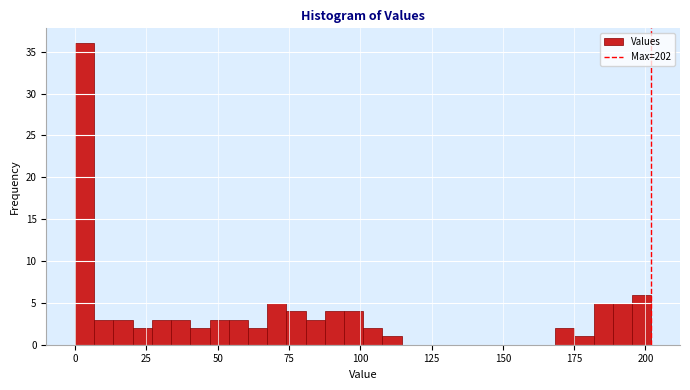

Read against the x-axis, roughly where is the centre of the tallest bar?

5